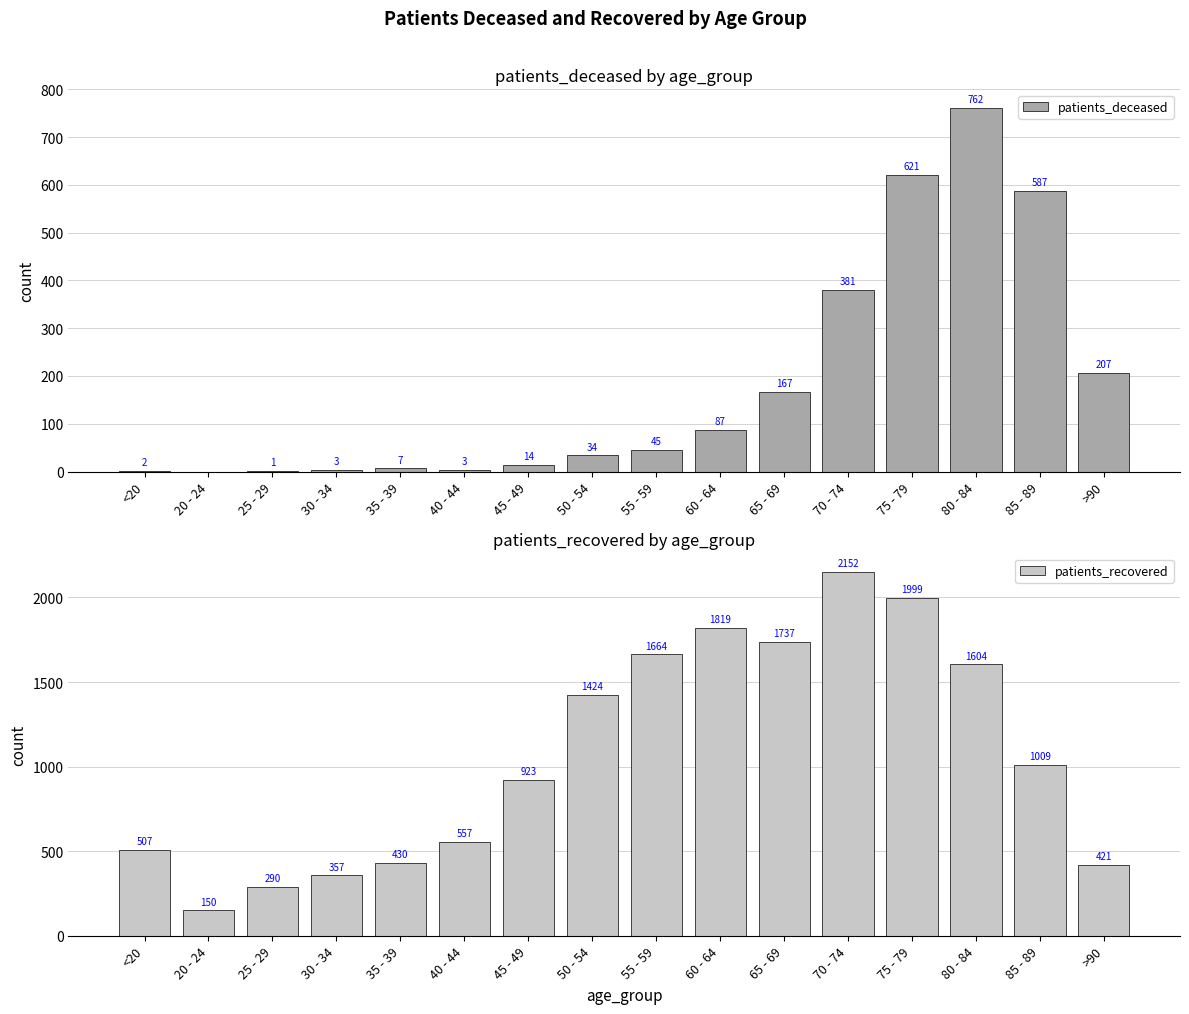

Read the patients_recovered value at 20 - 24, to the nearest 10.

150